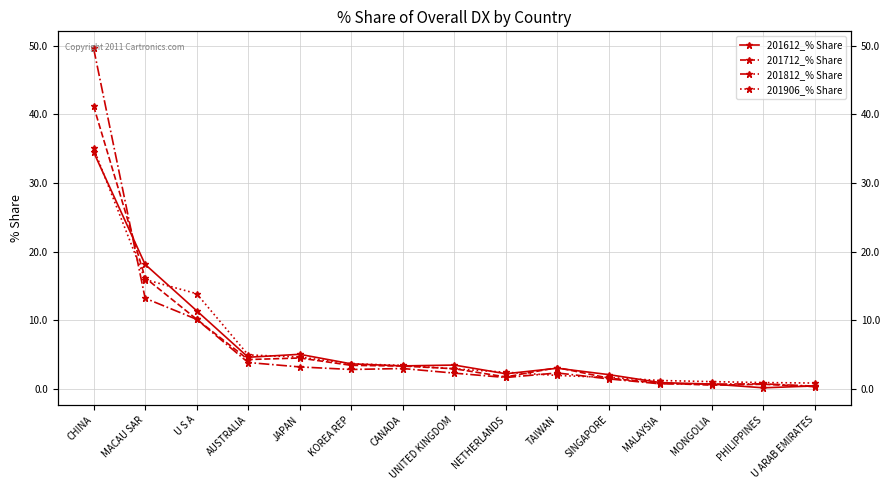

How many categories are shown in the chart?

15